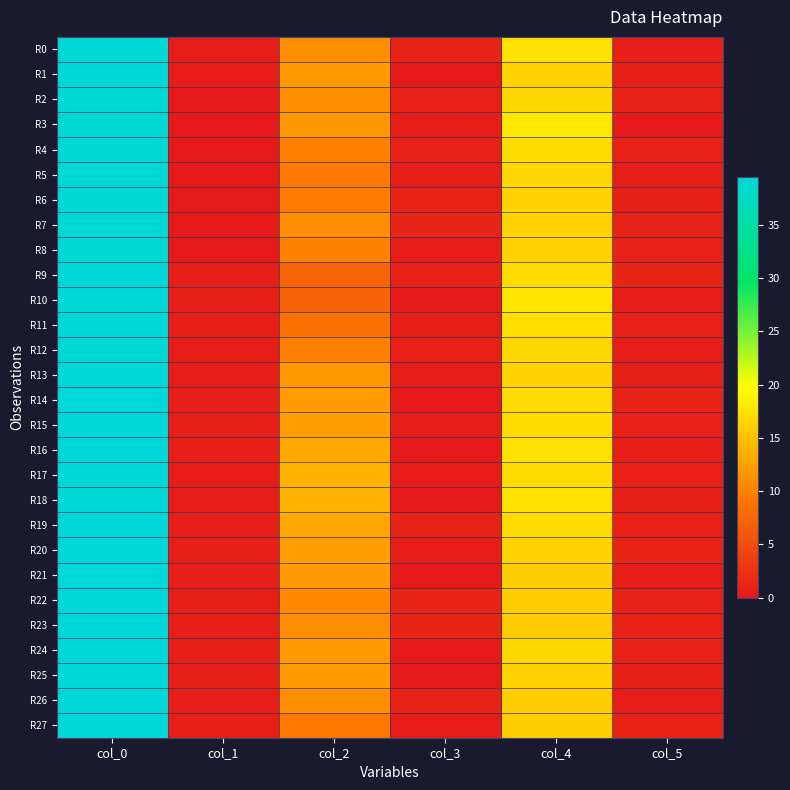

Which series has the largest total across all categories?

R19